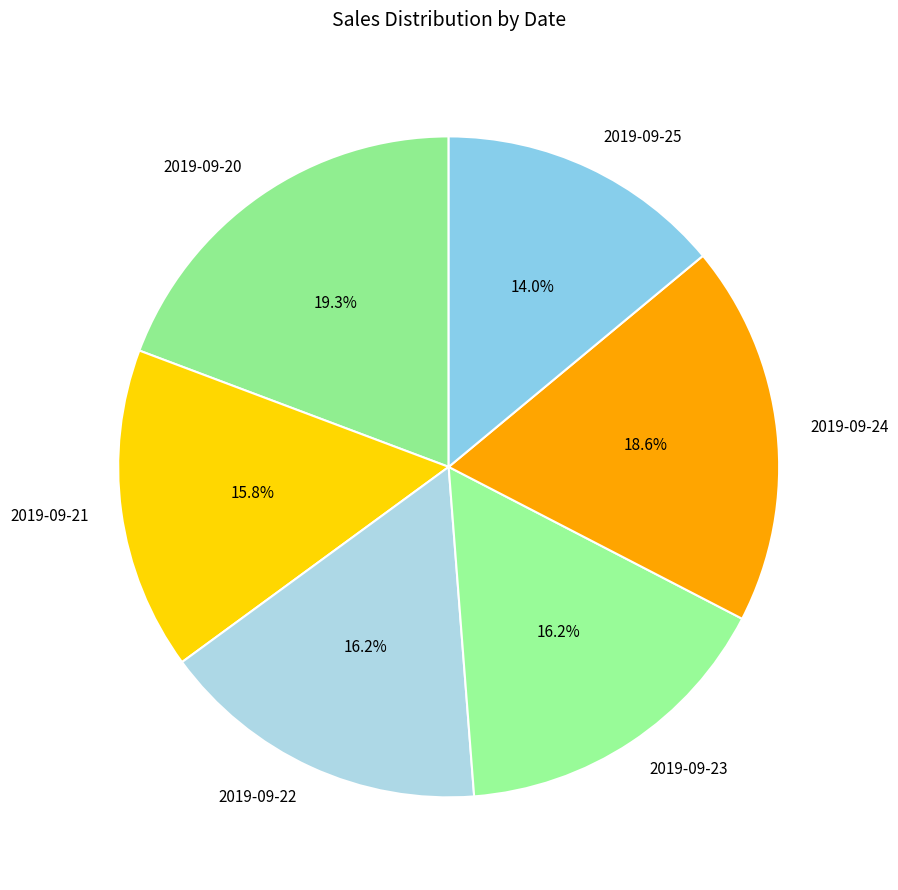

Is 2019-09-22 the majority of the pie?

No